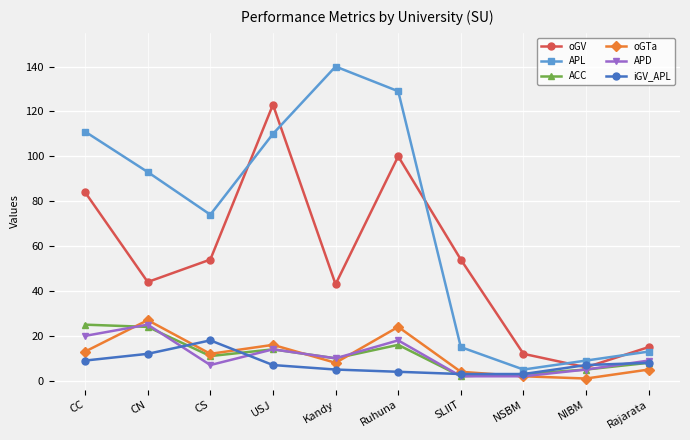

True or false: APL has a value of 93 at CN.

True